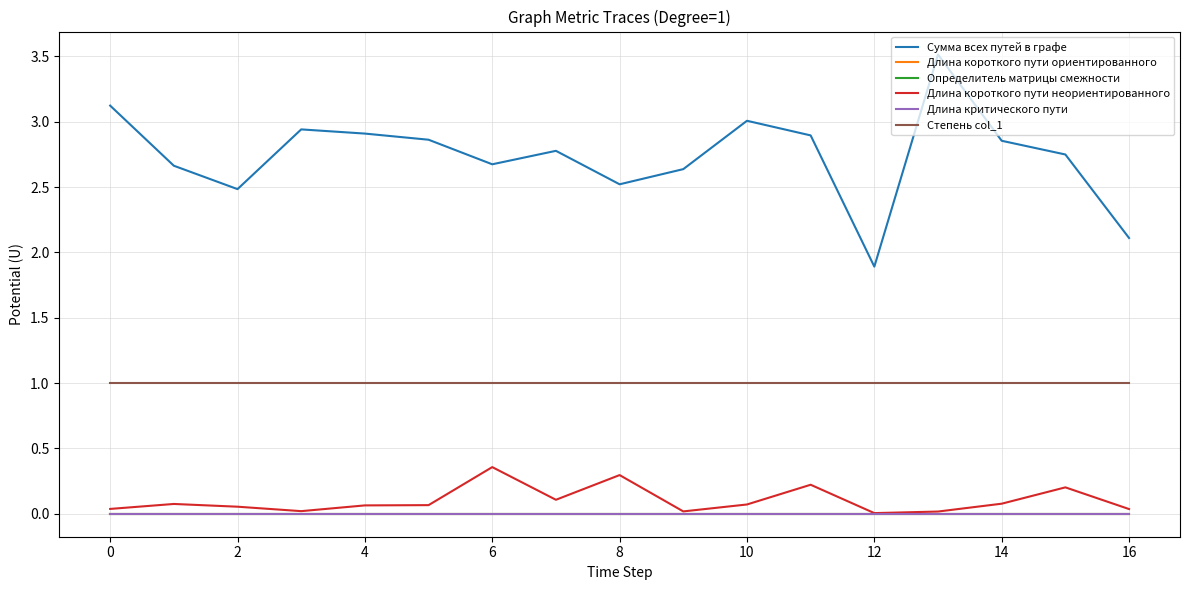

Does the chart display data point markers on the line(s)?

No